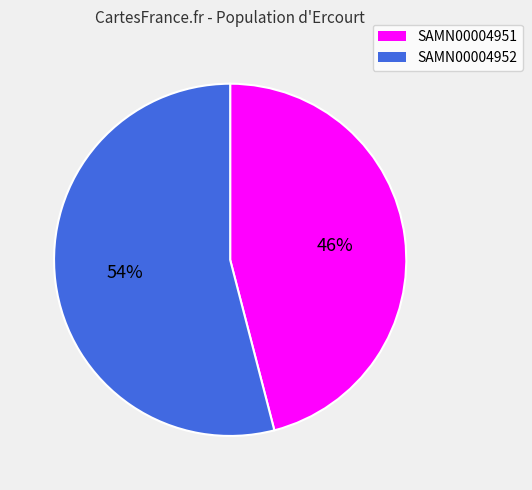

What percentage is the SAMN00004951 slice, to the nearest percent?

46%